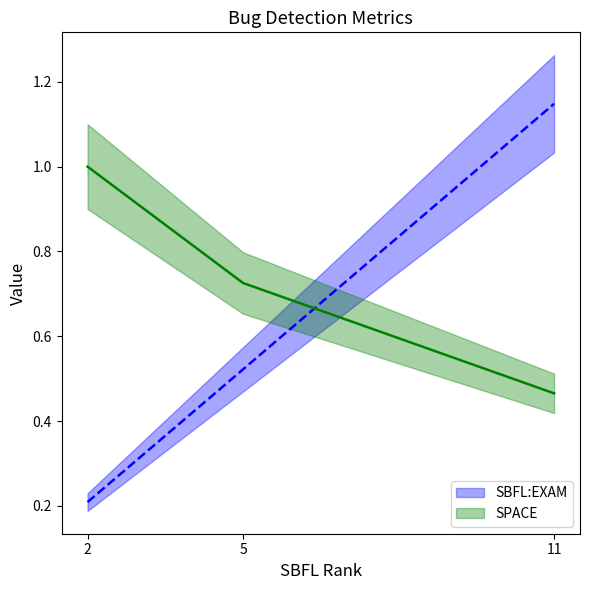

Rank the series by their maximum value, from highest to lowest.

SBFL:EXAM, SPACE